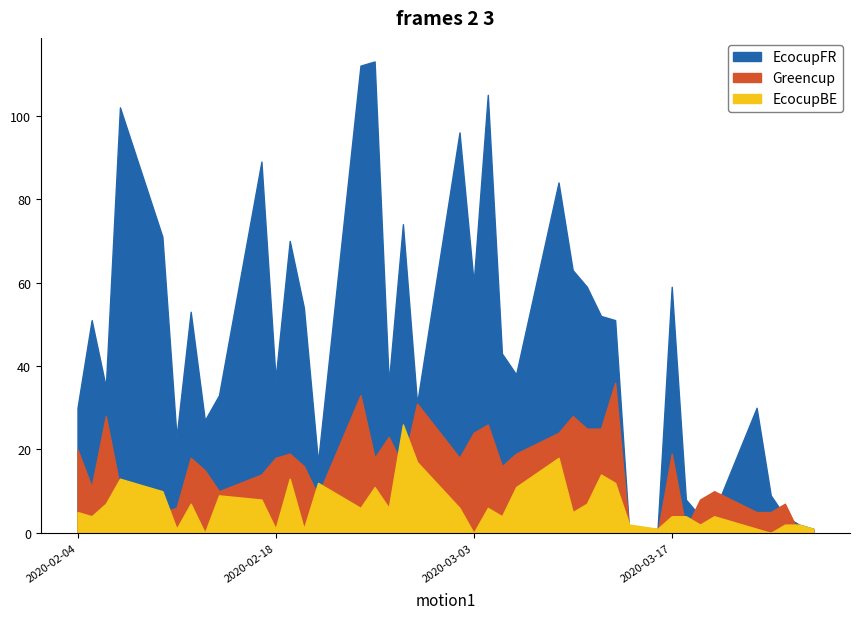

How many data points in EcocupBE are less than 6?

20